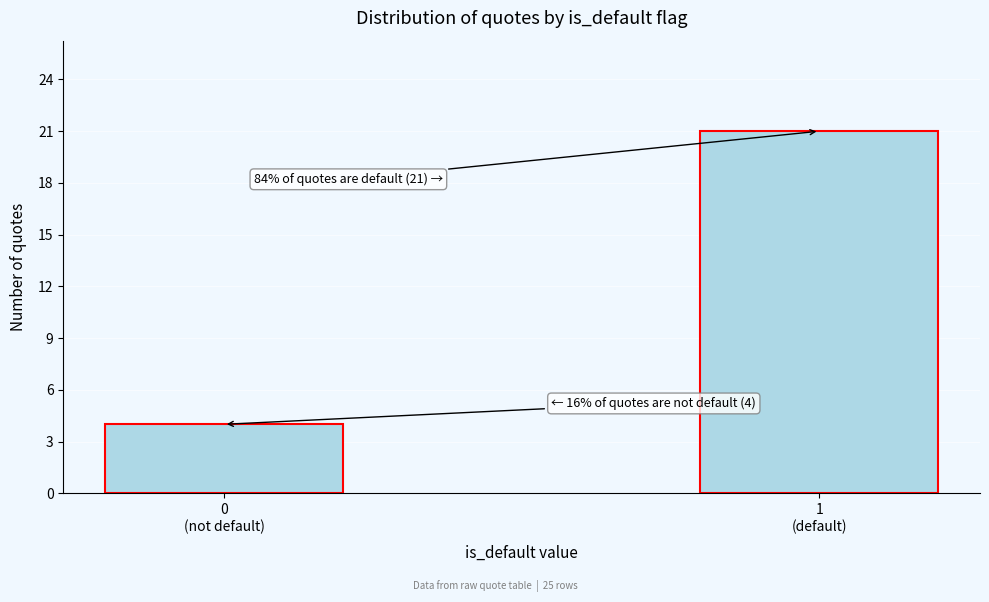

Reading right to left, extract all data points from this chart.

21	4